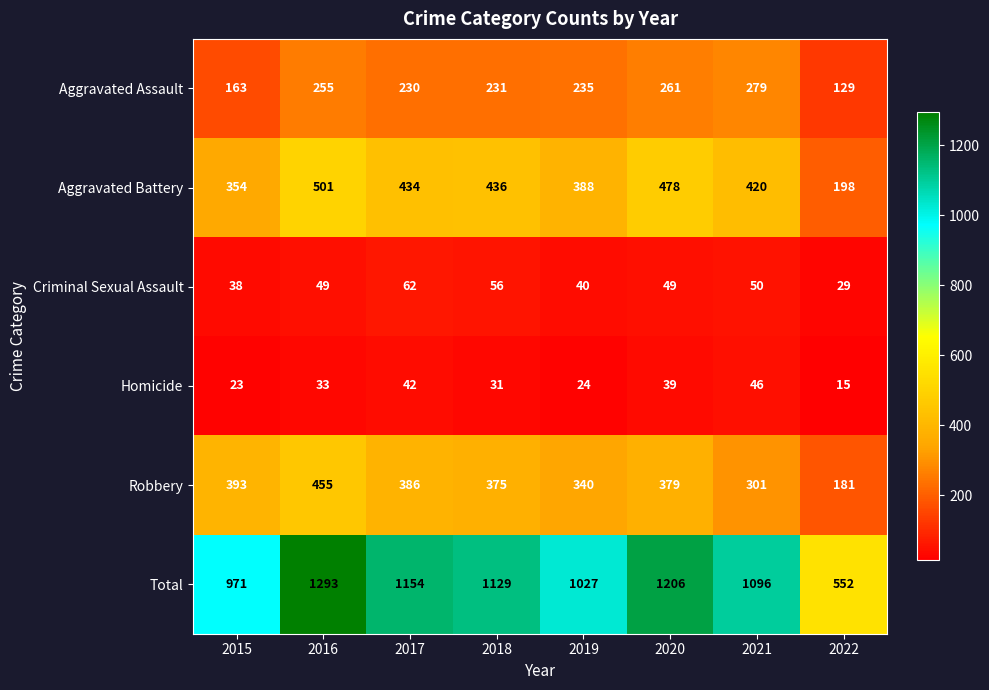

Which category has the lowest value across all series?

2022